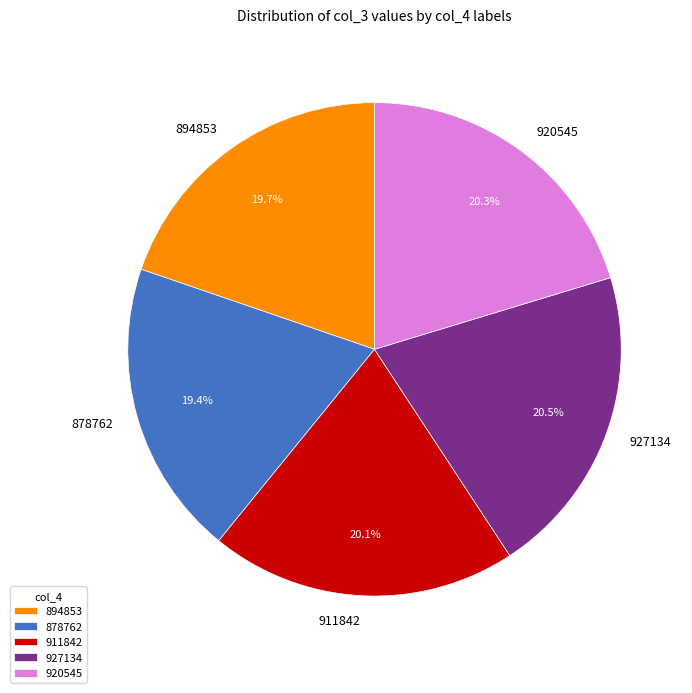

Is it true that 894853 is 20% of the pie?

True